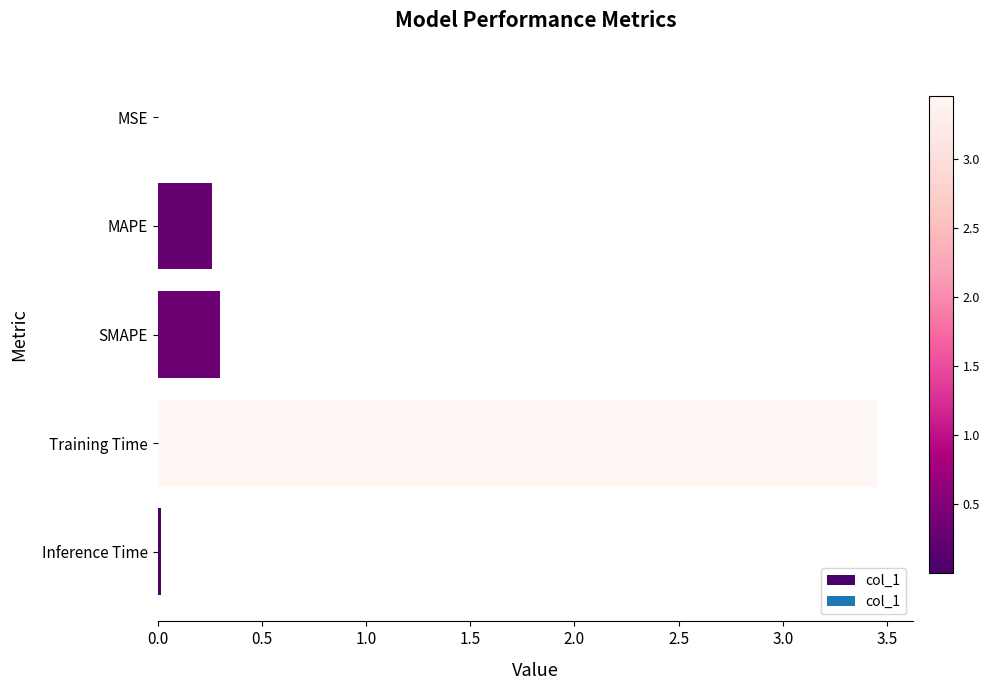

Between MSE and SMAPE, which is larger?

SMAPE